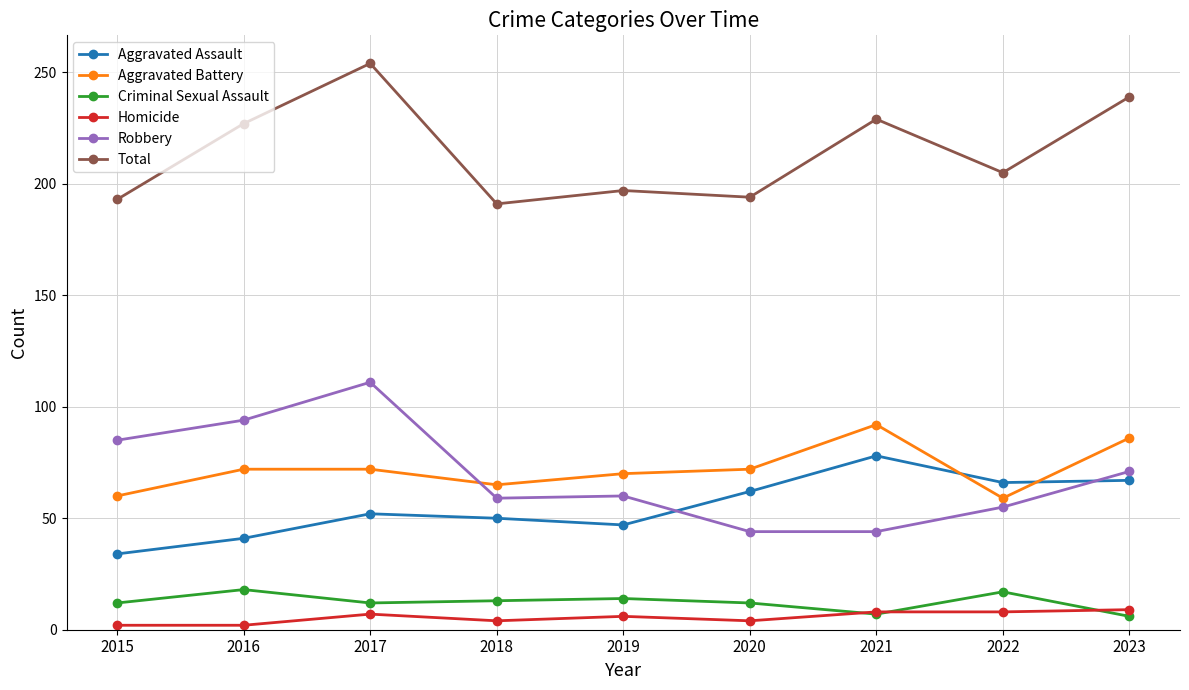

What is the difference between the highest and lowest values at 2022?

197